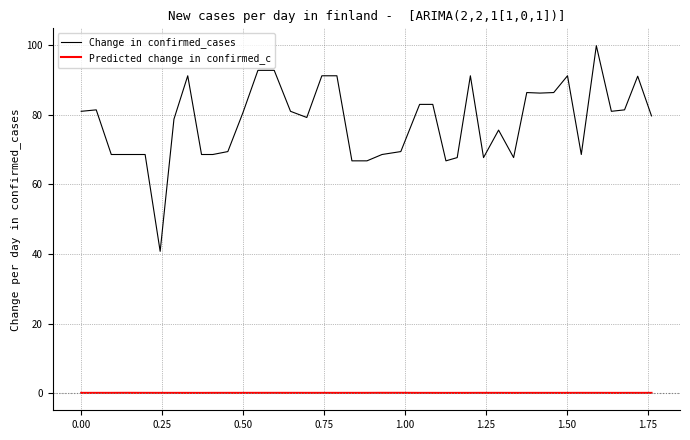

What is the greatest value displayed?

99.9